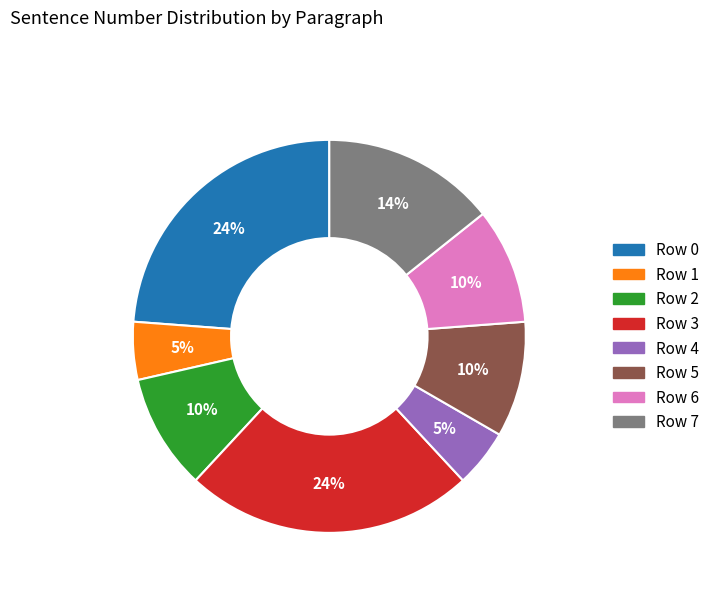

True or false: Row 0 accounts for 24% of the total.

True